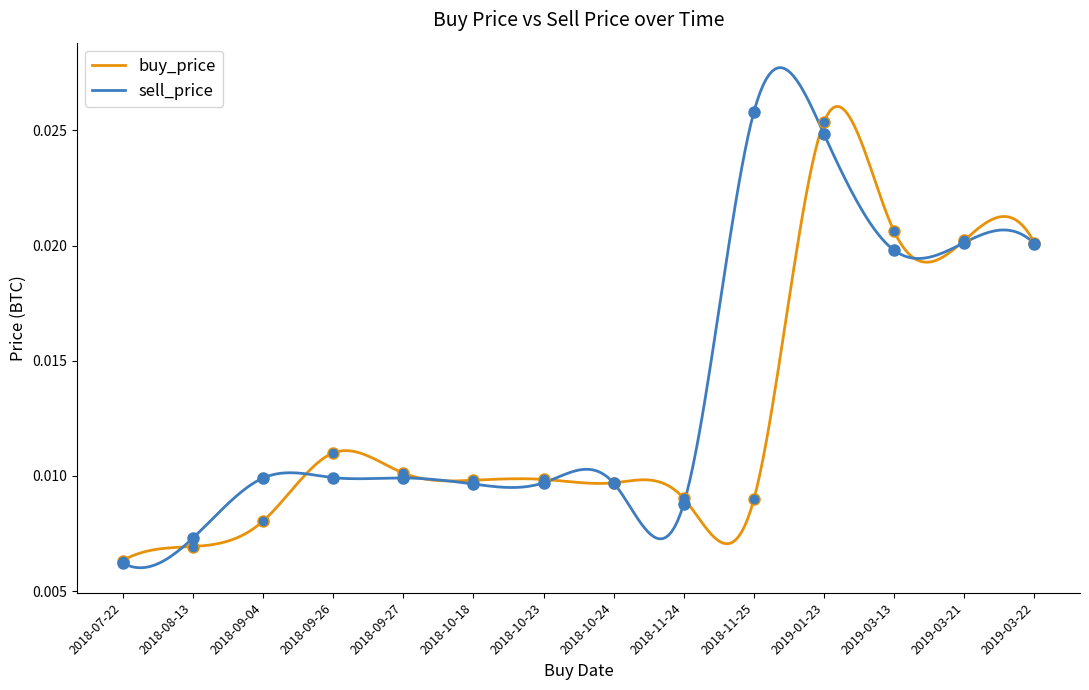

What are all the series names shown in the legend?

buy_price, sell_price